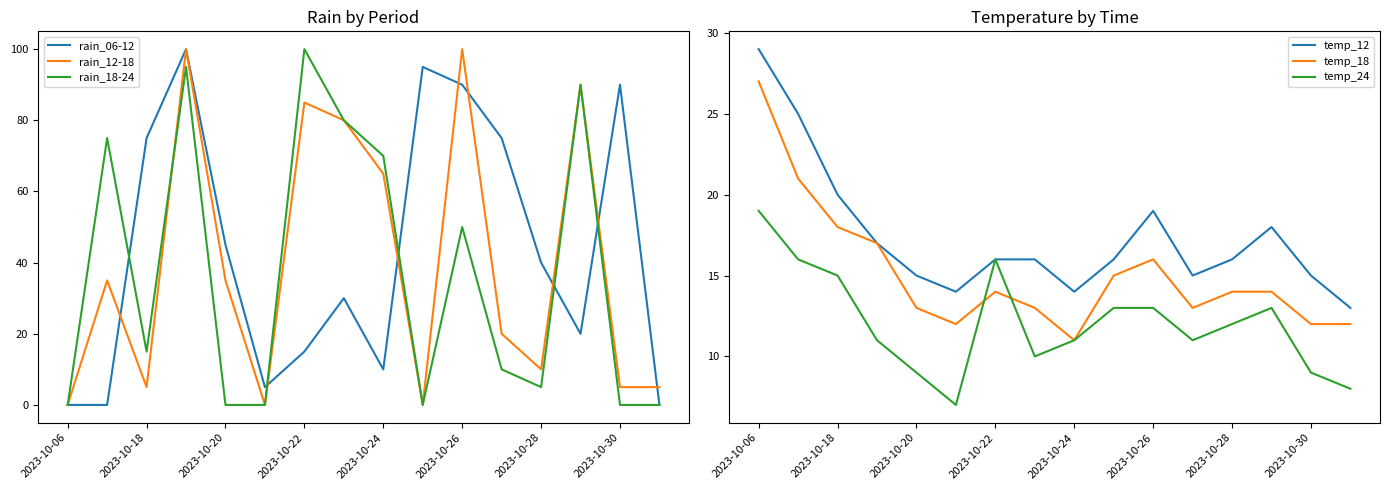

Where does the temp_18 series first go above 14?

2023-10-06